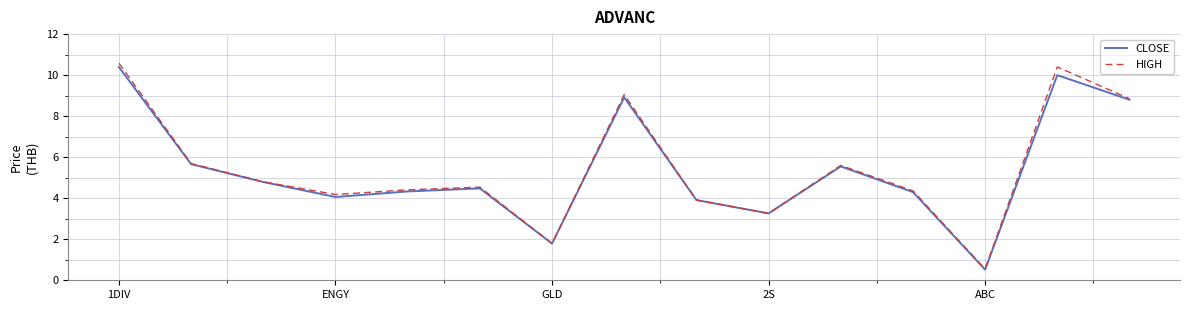

What is the maximum value shown in the chart?

10.6